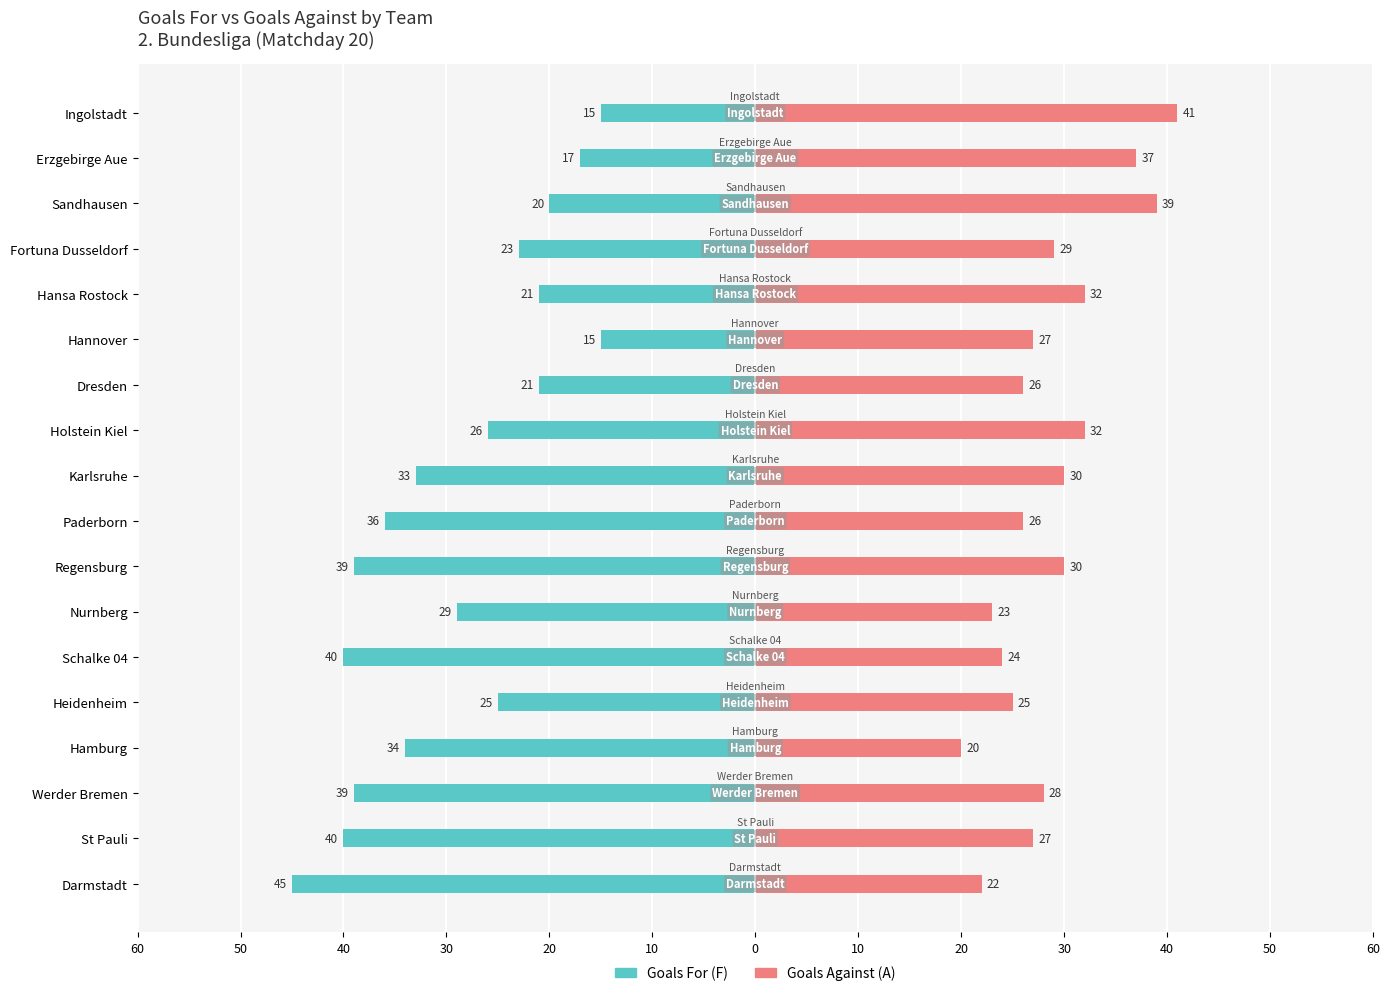

Are the bars grouped side by side (vs. stacked)?

Yes